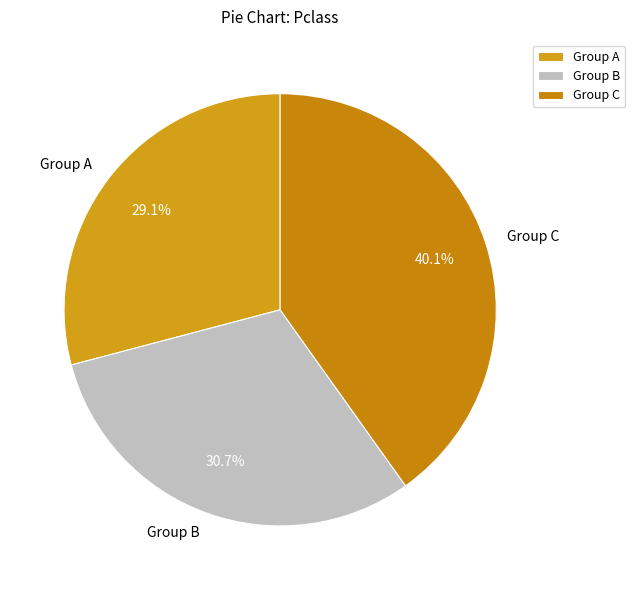

What is the smallest slice in the pie chart?

Group A